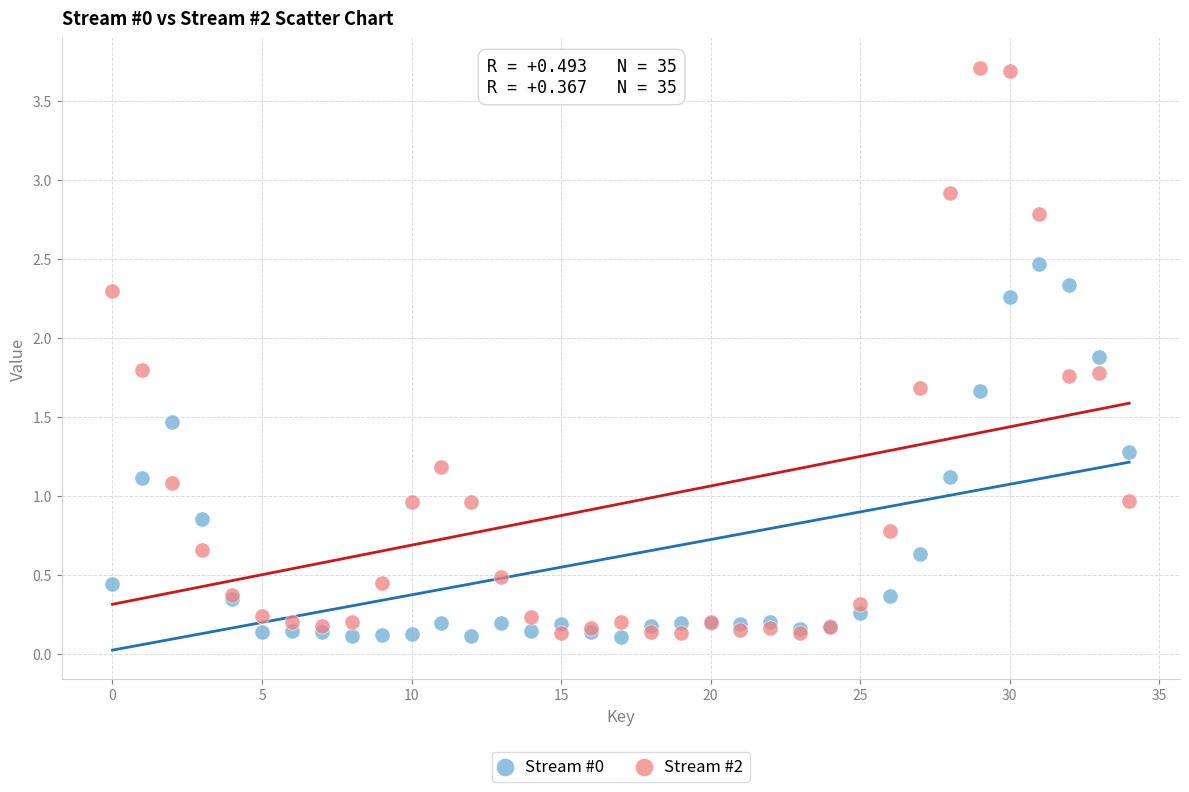

What are all the series names shown in the legend?

Stream #0, Stream #2